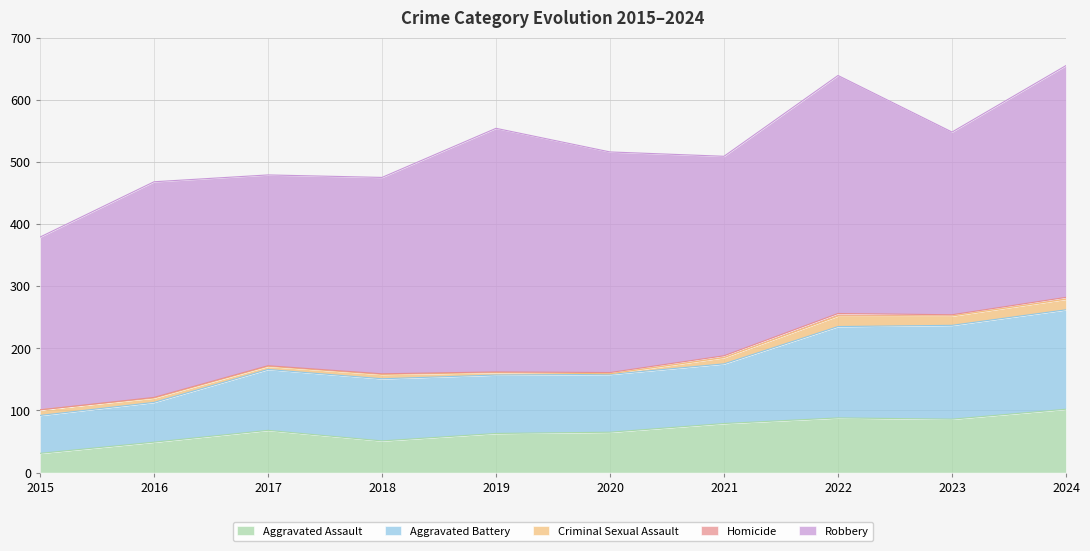

At which category does Aggravated Assault reach its first local valley?

2018